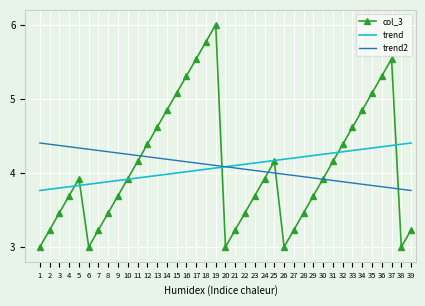

Count the number of data series in this chart.

3